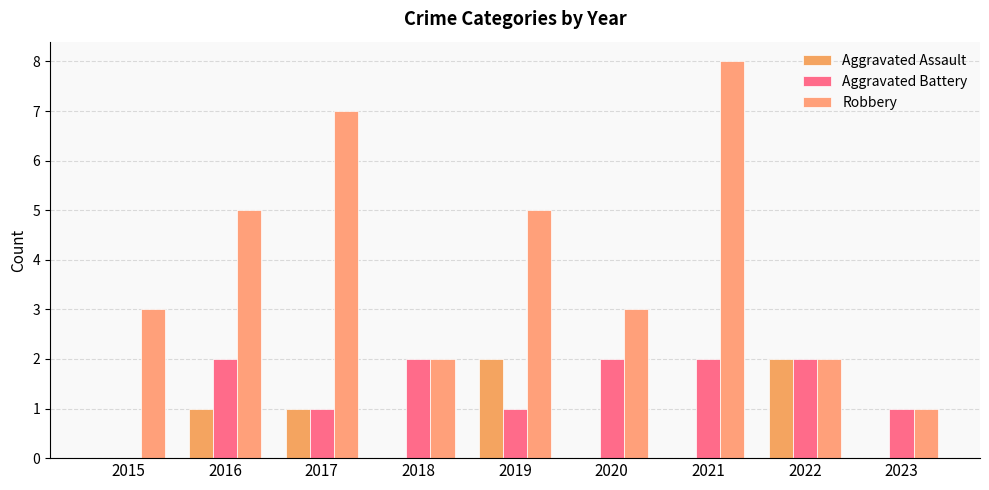

Which series changed the most between 2016 and 2020?

Robbery